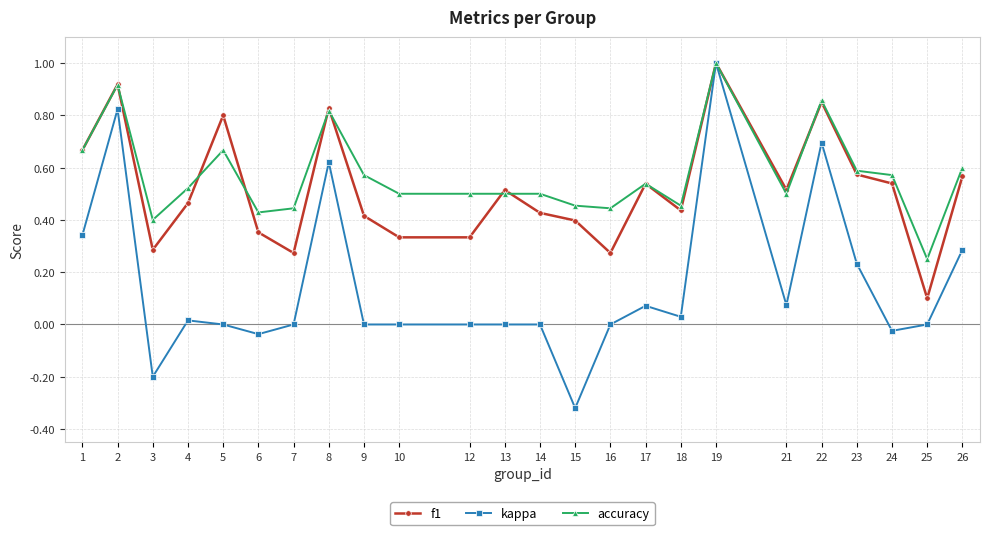

How many data points does each series have?

24